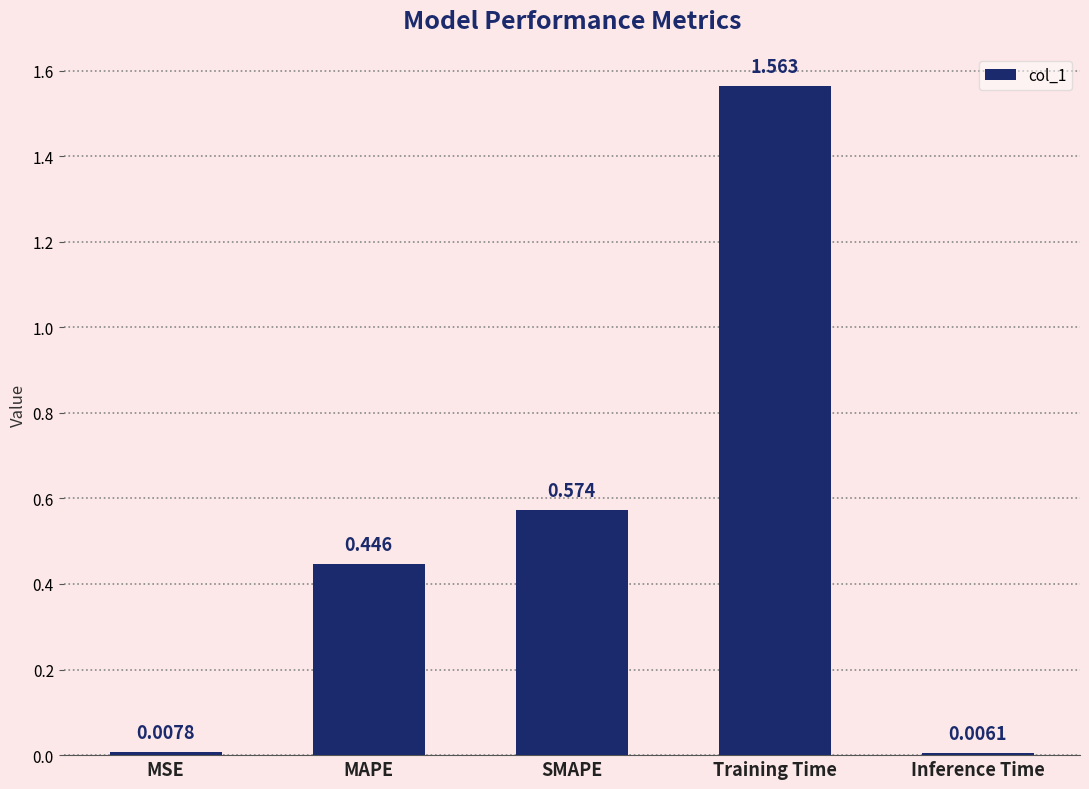

Does the chart contain stacked bars?

No